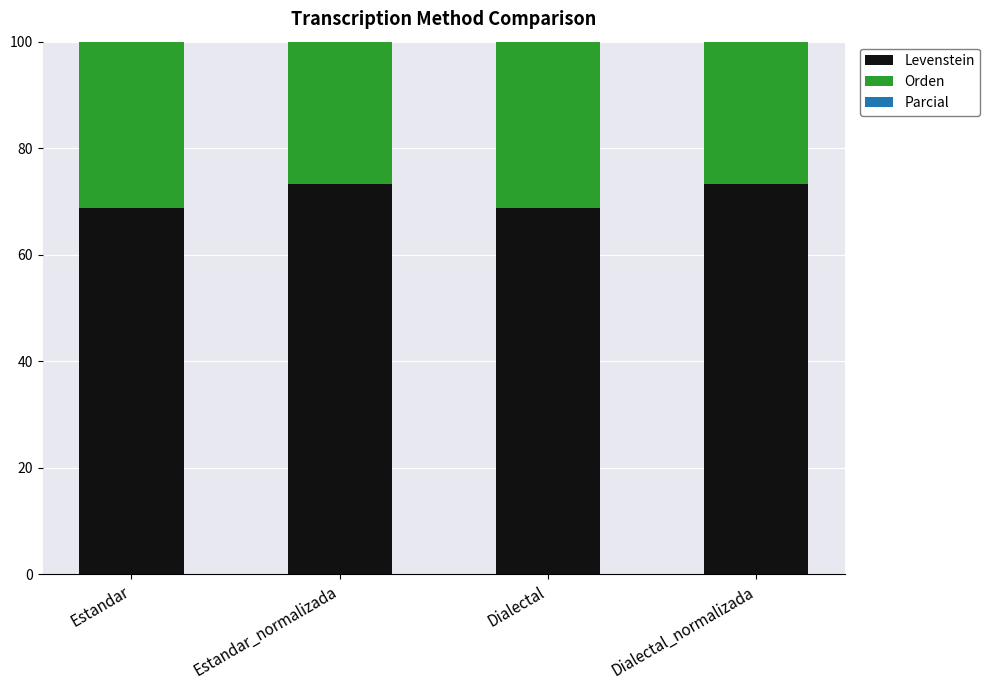

What are all the series names shown in the legend?

Levenstein, Orden, Parcial